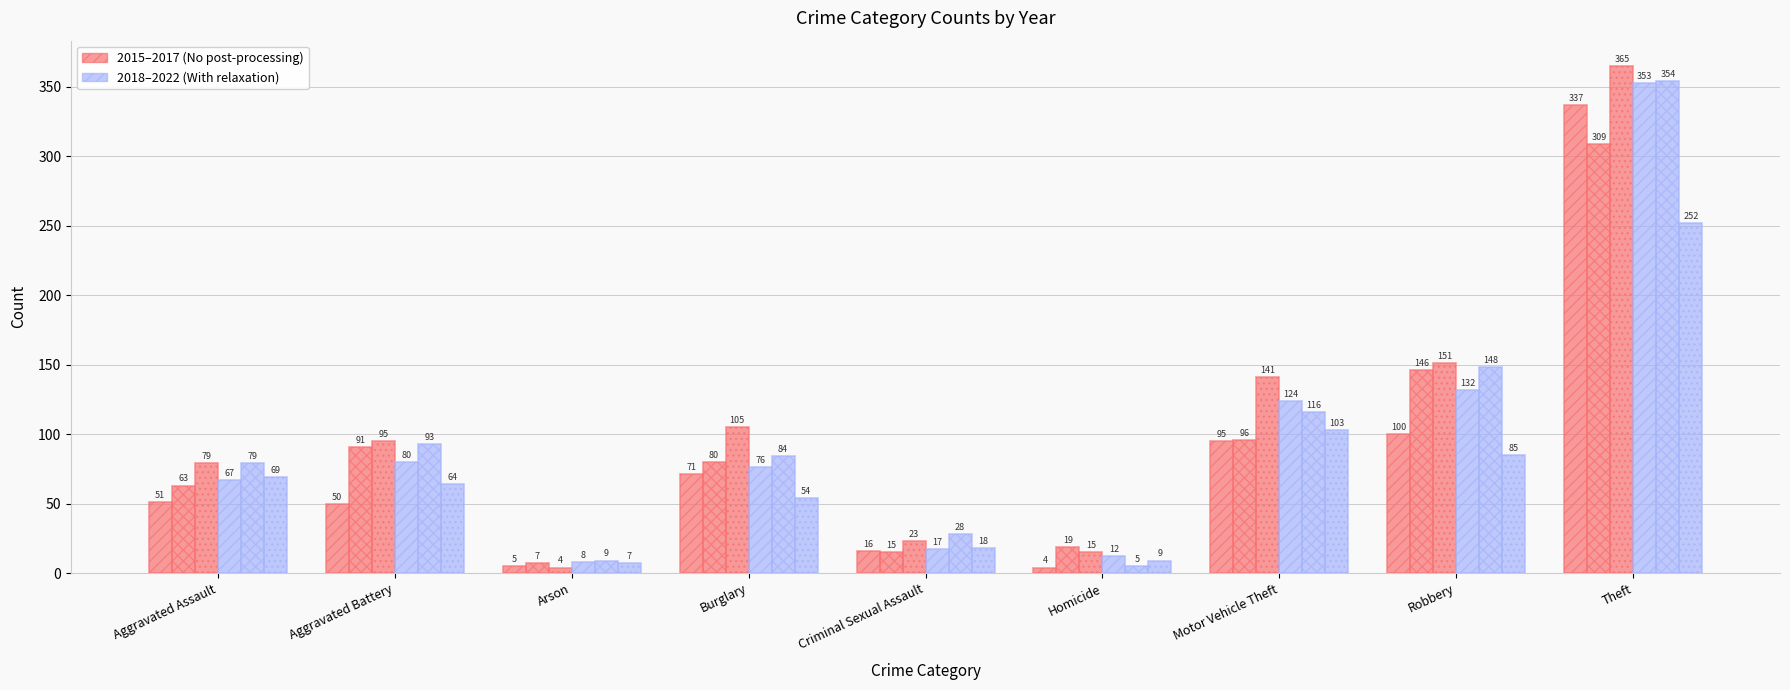

Are the bars horizontal?

No